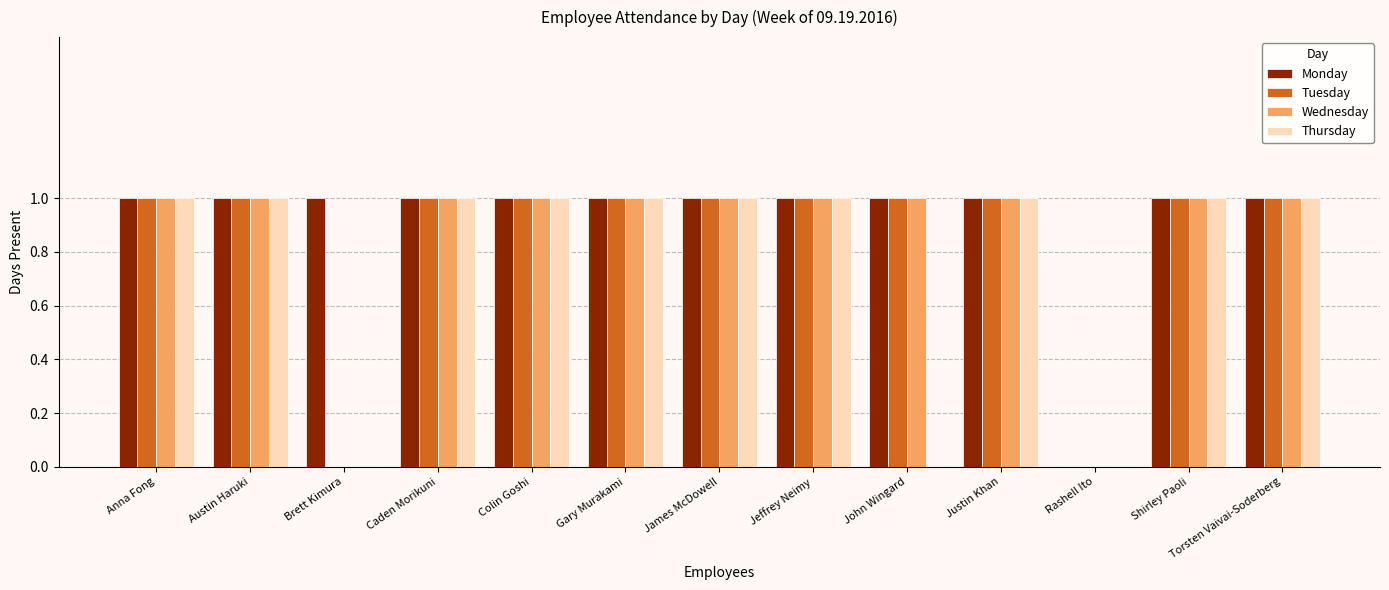

Is it true that Monday equals 0 at Caden Morikuni?

False